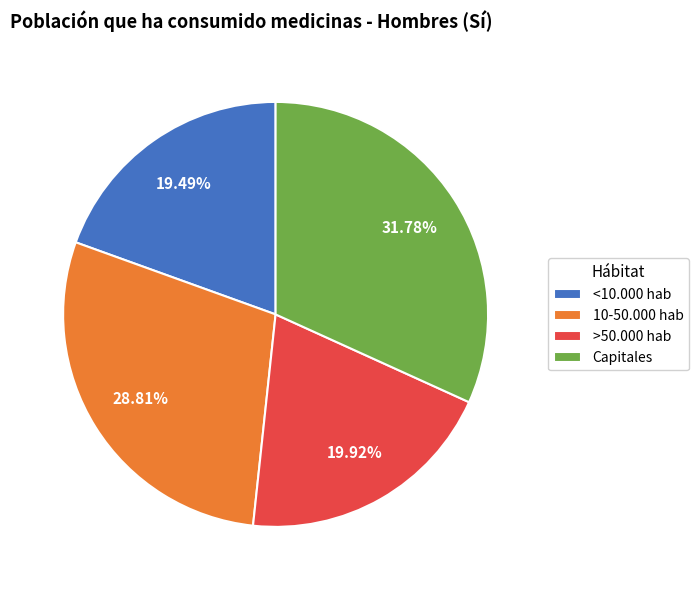

Which slice is the largest?

Capitales